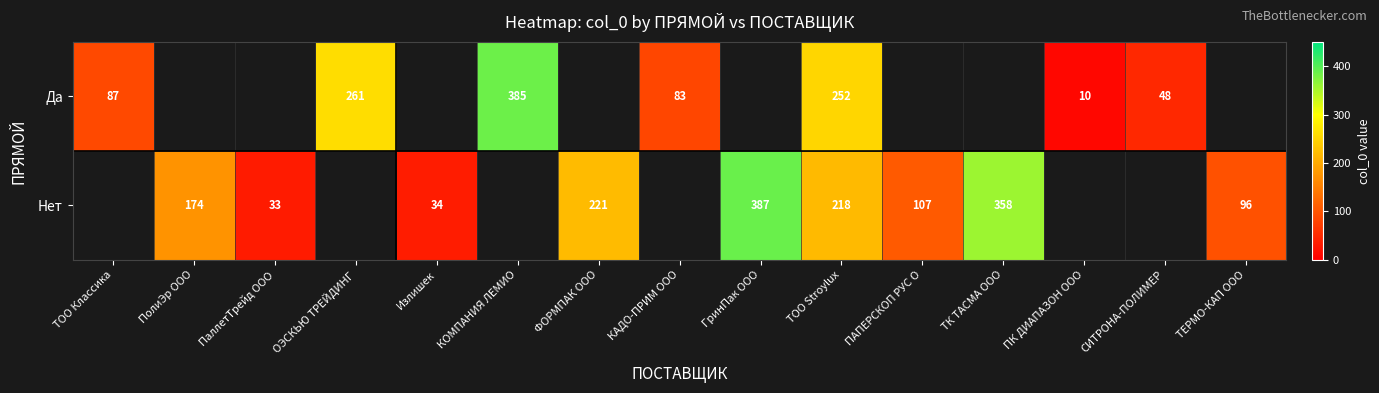

Is it true that Нет equals 10.2 at ПаллетТрейд ООО?

False